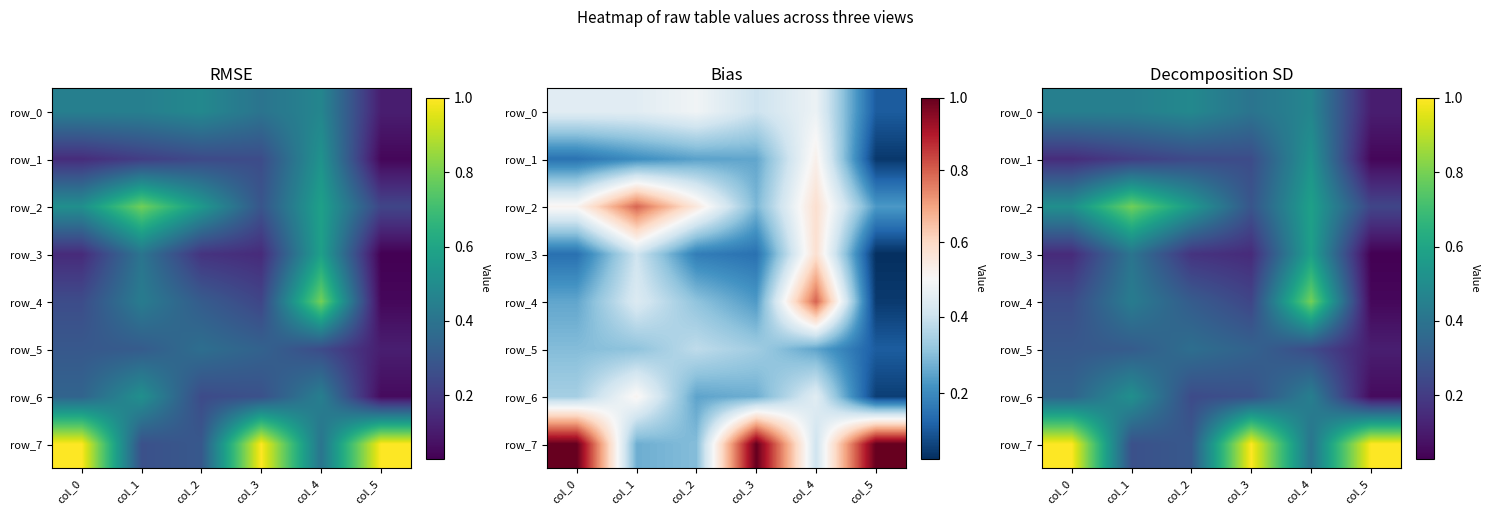

At which category is the sum across all series the highest?

col_4